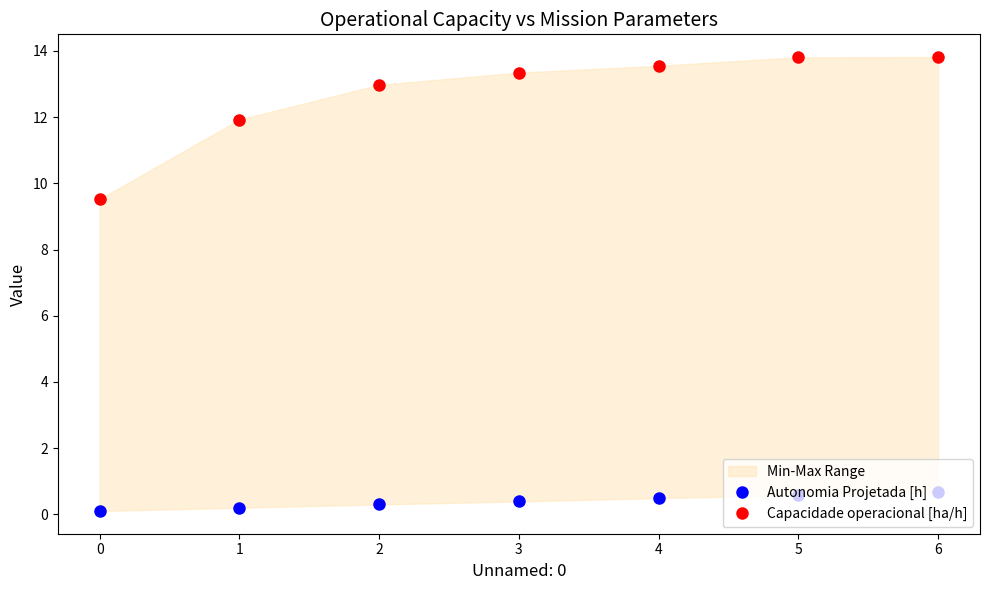

What is the highest value of the Autonomia Projetada [h] series?

0.7